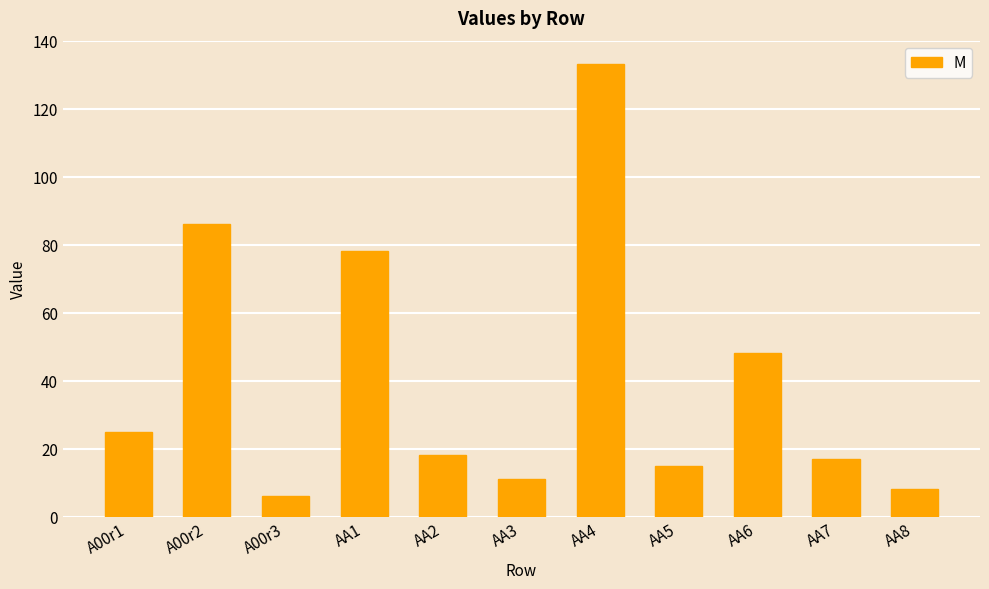

What is the ratio of the value at AA3 to the value at AA8?

1.4